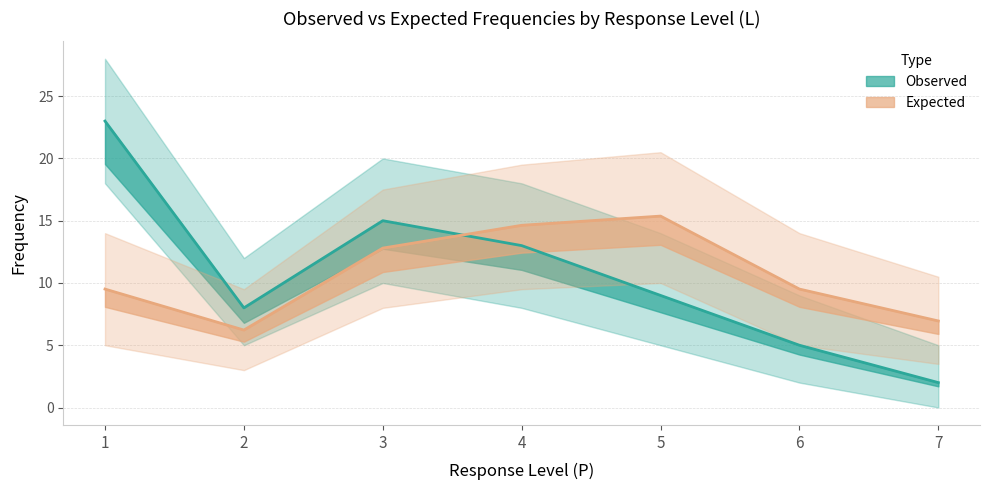

Does the chart display data point markers on the line(s)?

No